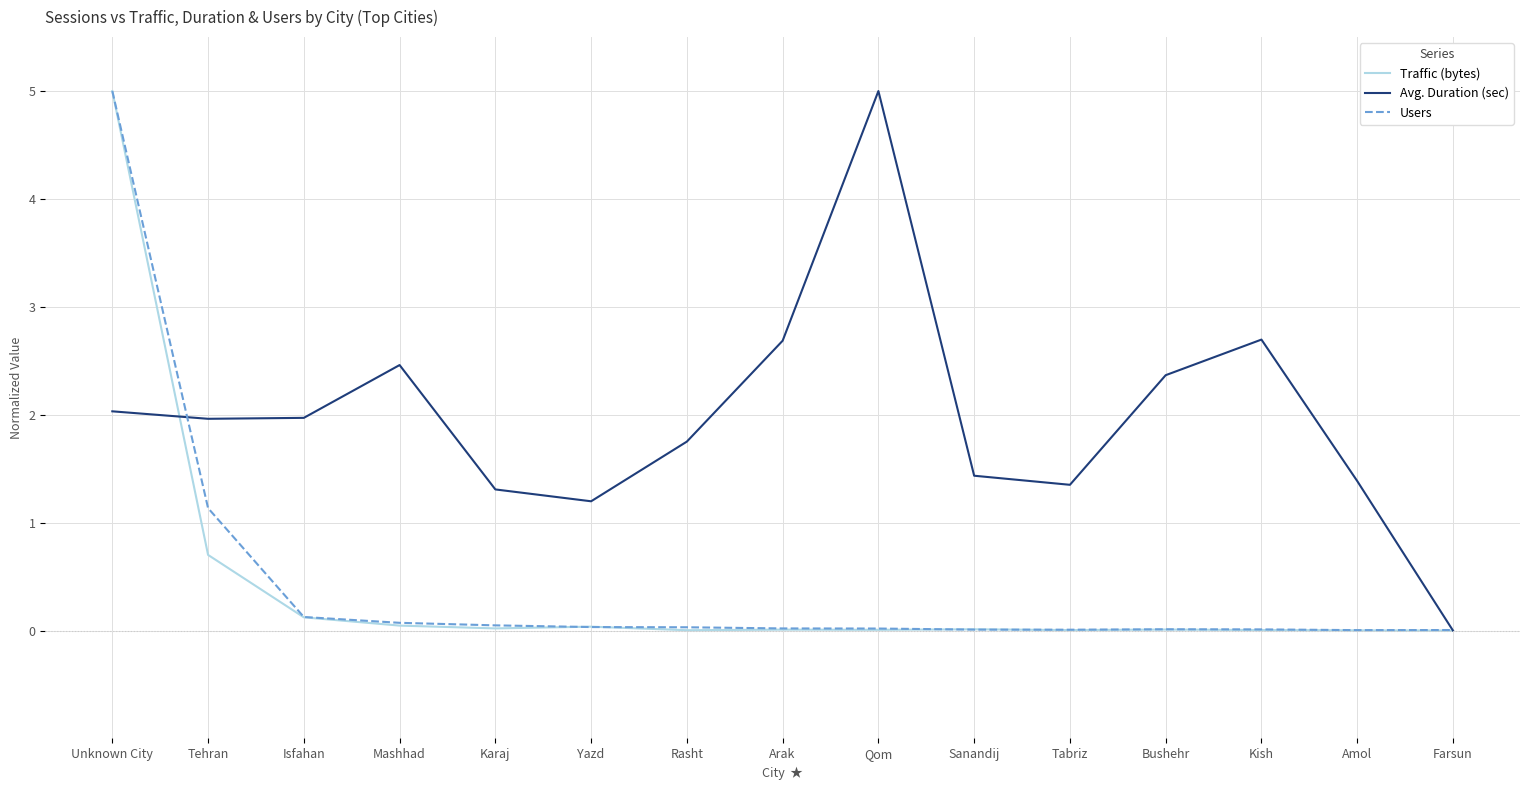

At which label does Users reach its peak?

Unknown City